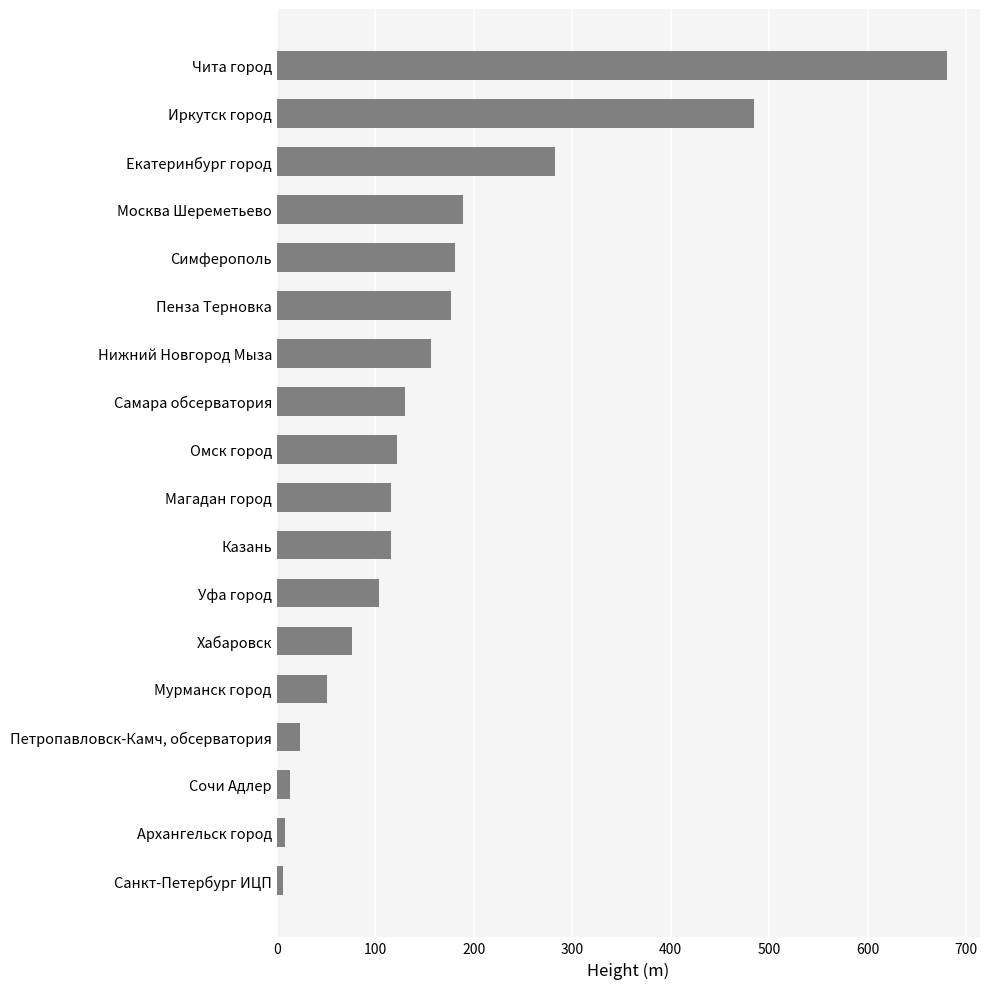

Is it true that the value at Нижний Новгород Мыза is 90?

False